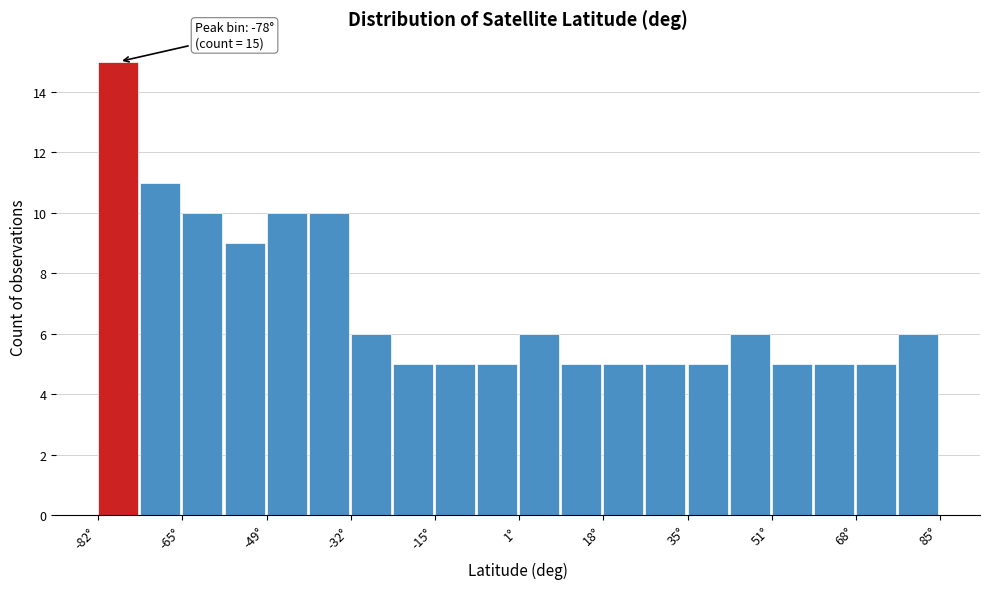

Over which range of the x-axis is the bar tallest?

-82 to -74